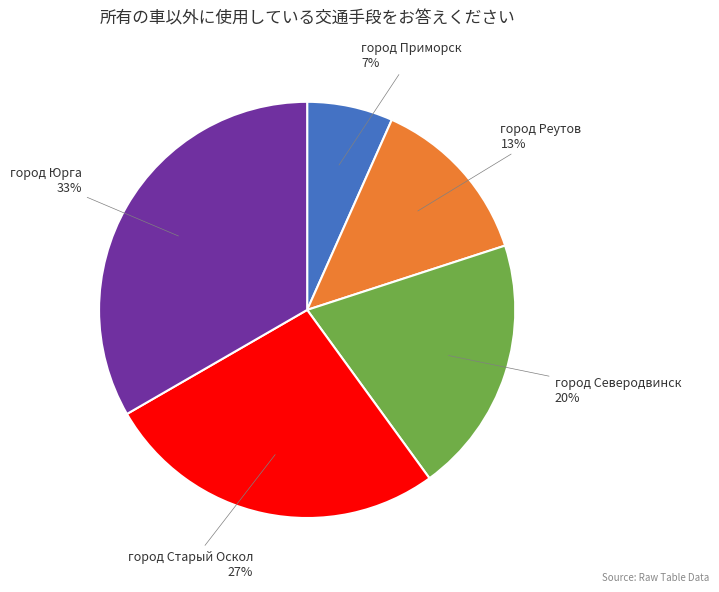

To the nearest percent, what is the average slice percentage?

20%